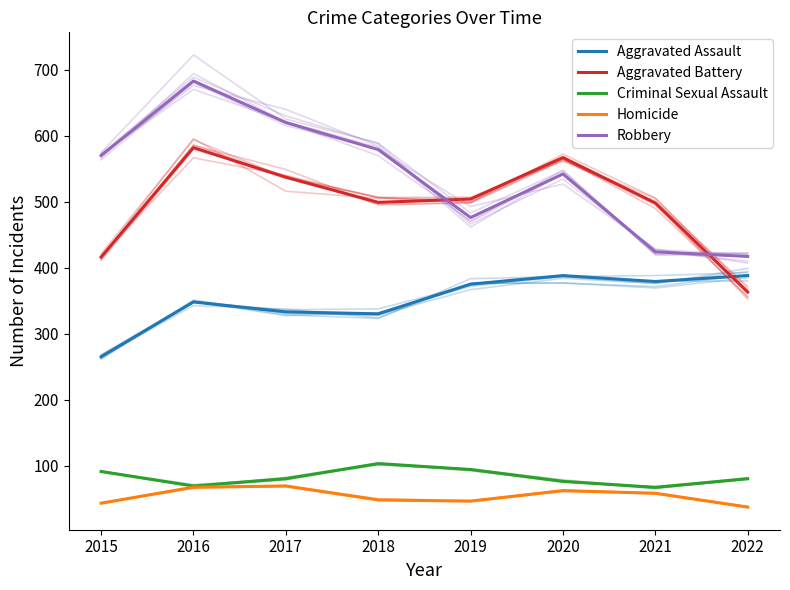

What is the difference between the Robbery values at 2016 and 2018?

104